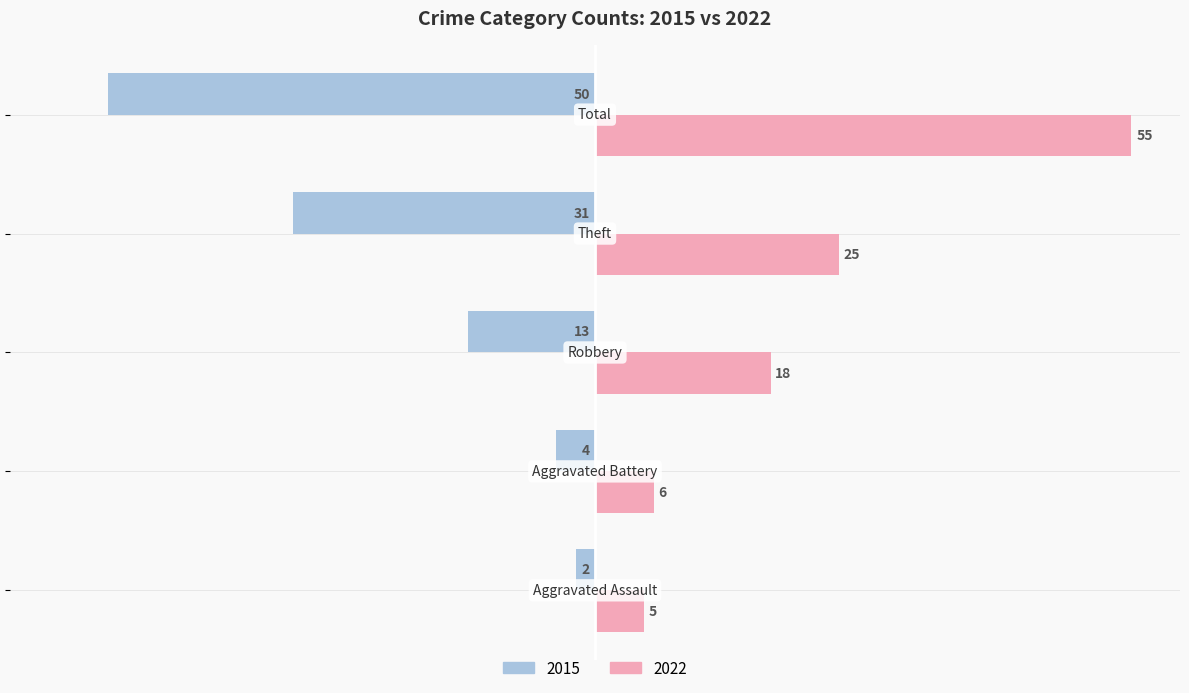

What is the difference between the second highest and minimum values in the 2022 series?

20